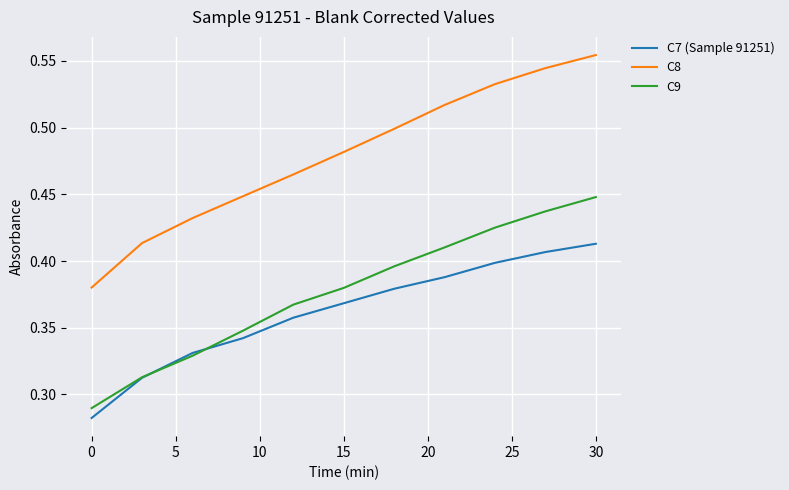

Which series has the largest range (max minus min)?

C8